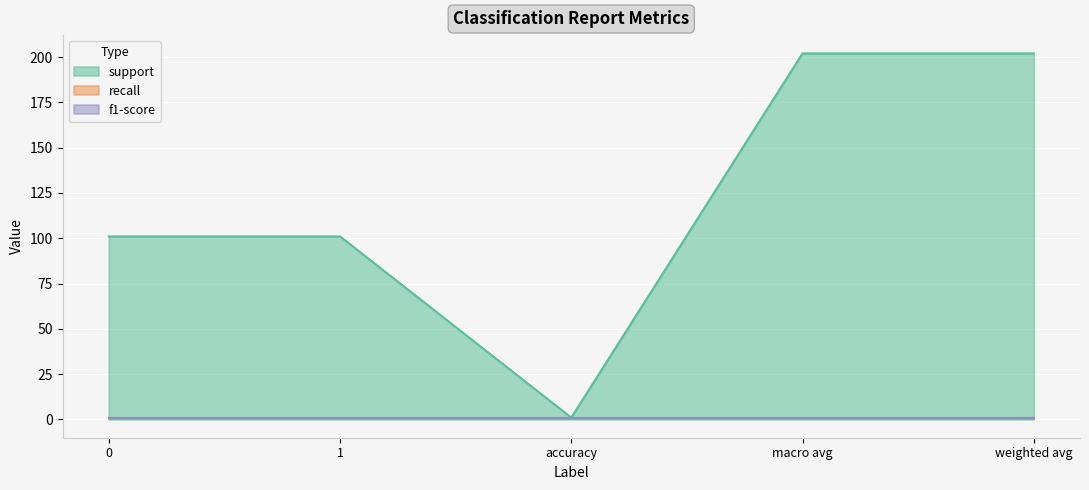

How many lines are shown in the chart?

3